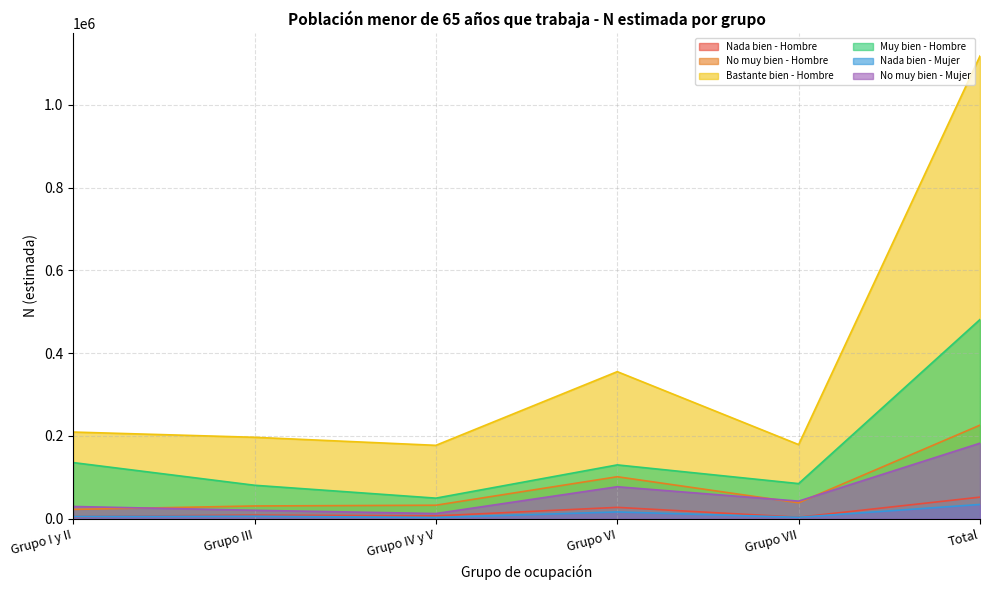

Does the chart display data point markers on the line(s)?

No